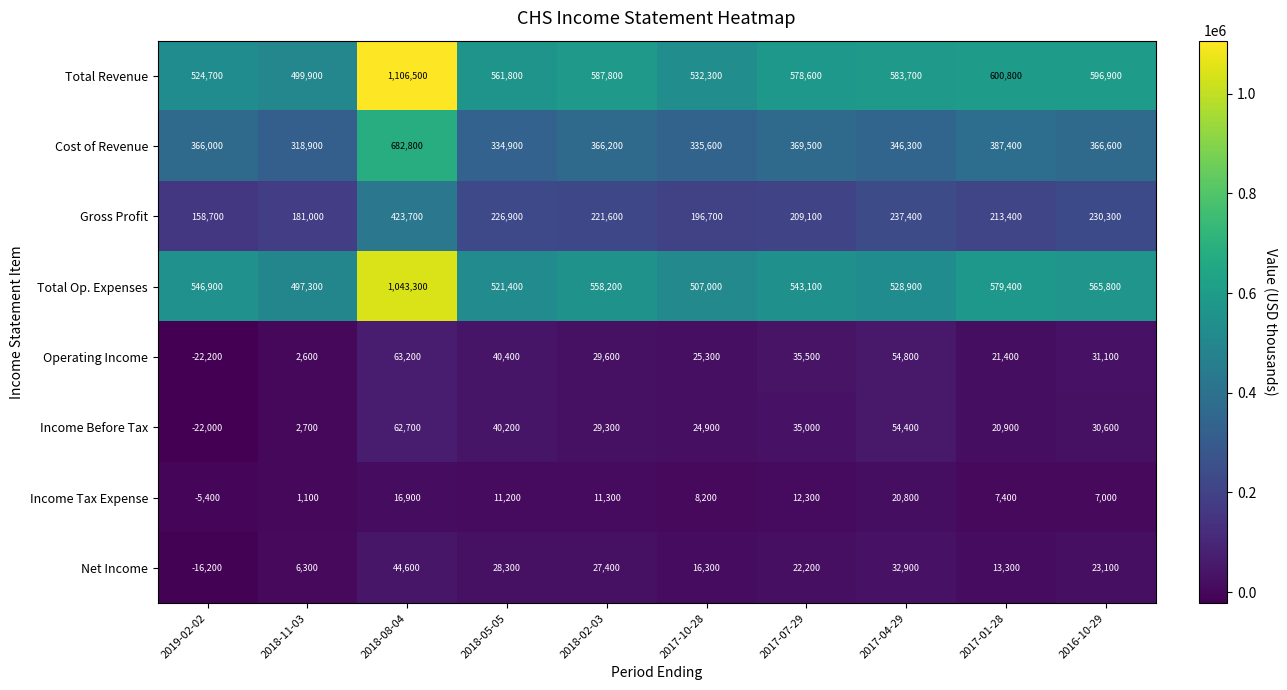

Rank the series at 2017-07-29 from highest to lowest value.

Total Revenue, Total Op. Expenses, Cost of Revenue, Gross Profit, Operating Income, Income Before Tax, Net Income, Income Tax Expense